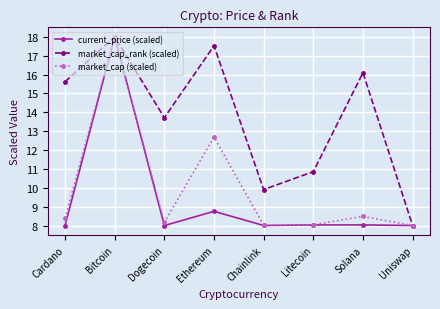

At which label does market_cap_rank (scaled) first exceed 15?

Cardano